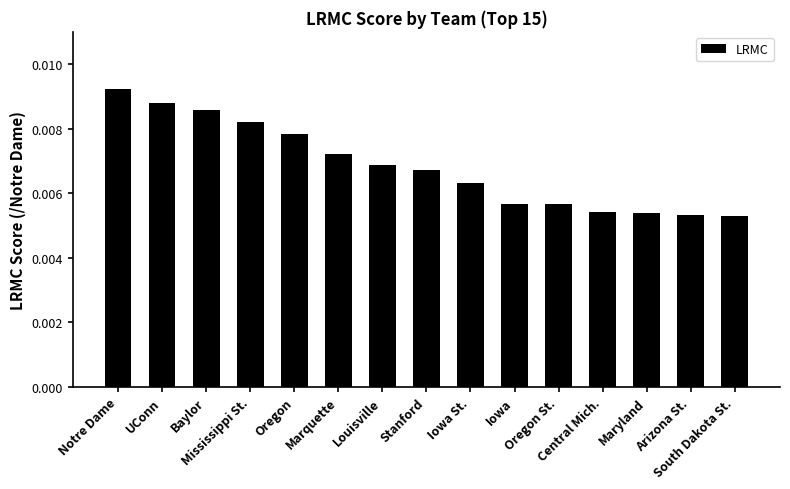

Count the values in the range 0 to 1.

15